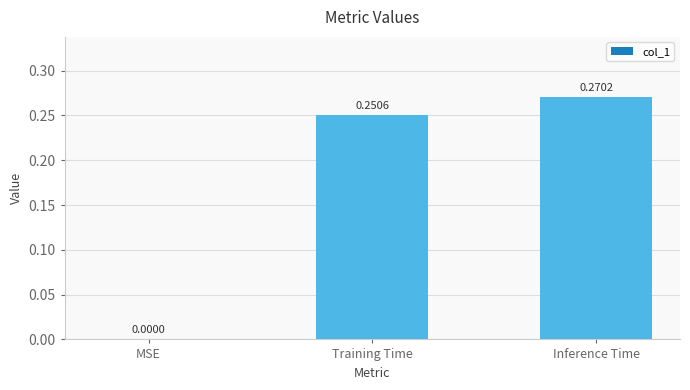

The chart shows a value of 0.1 at Inference Time. True or false?

False